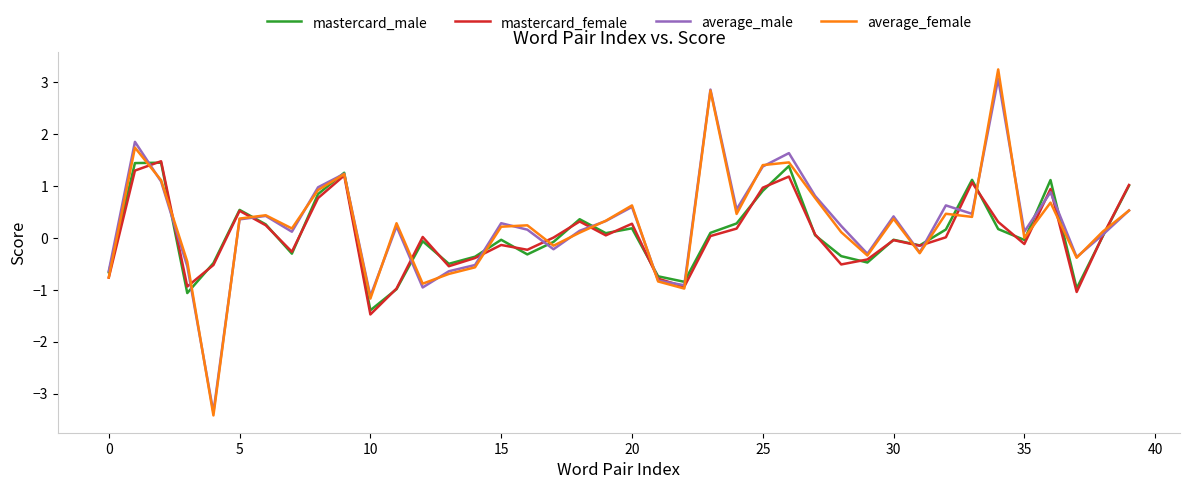

Which series has the largest range (max minus min)?

average_female